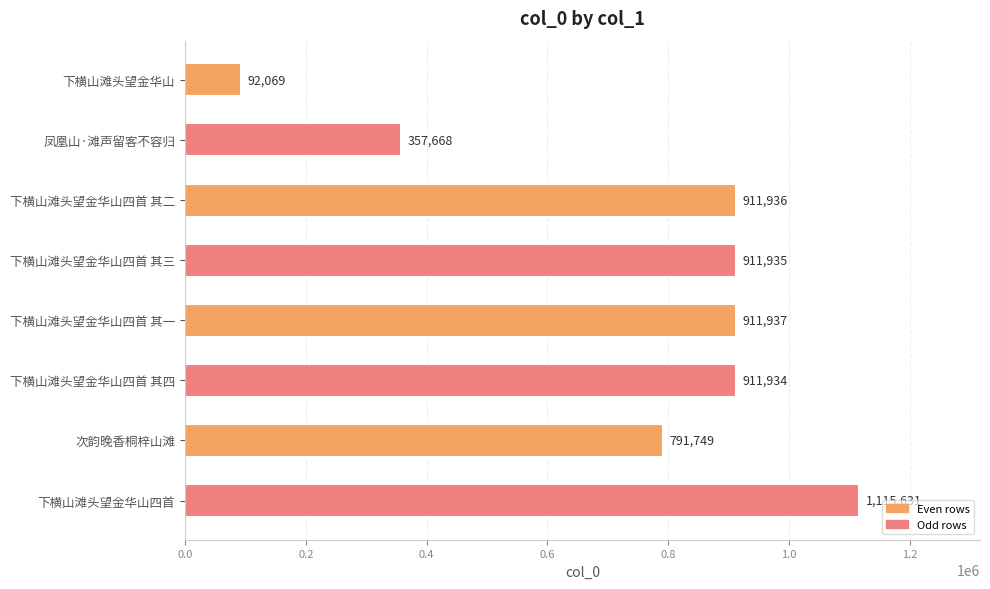

What is the minimum value shown in the chart?

92069